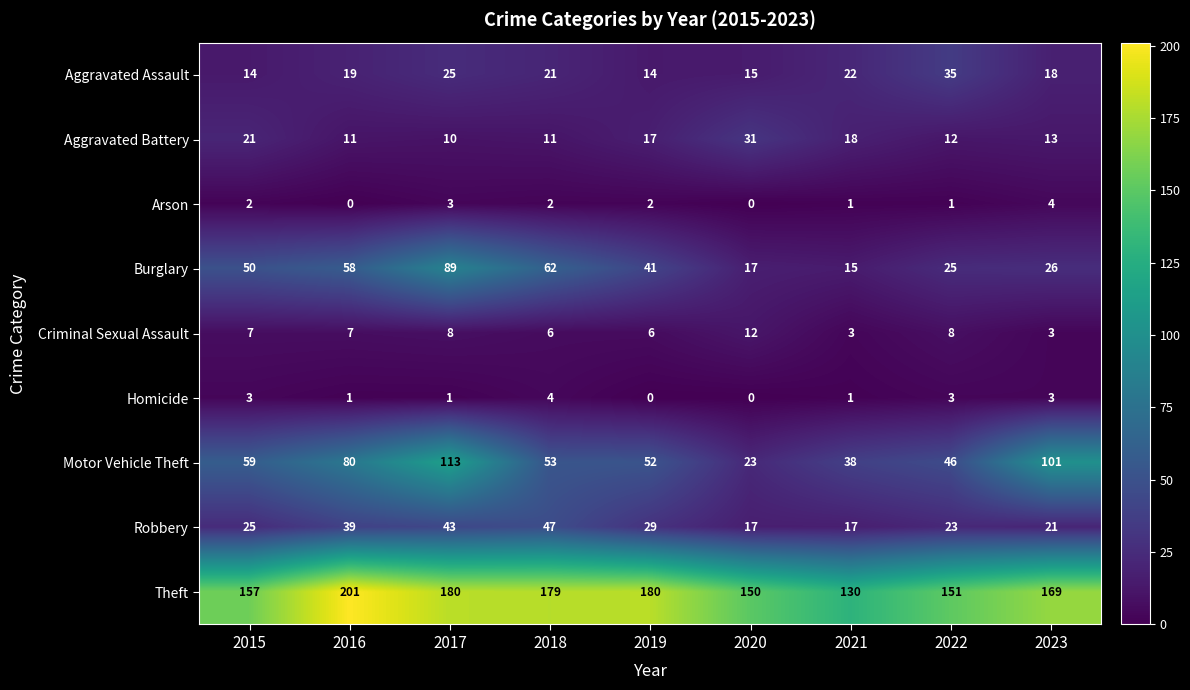

Between 2018 and 2021, which series saw the biggest shift?

Theft